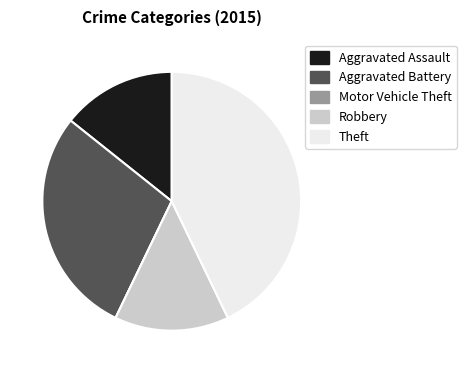

Is there a majority slice in this chart?

No